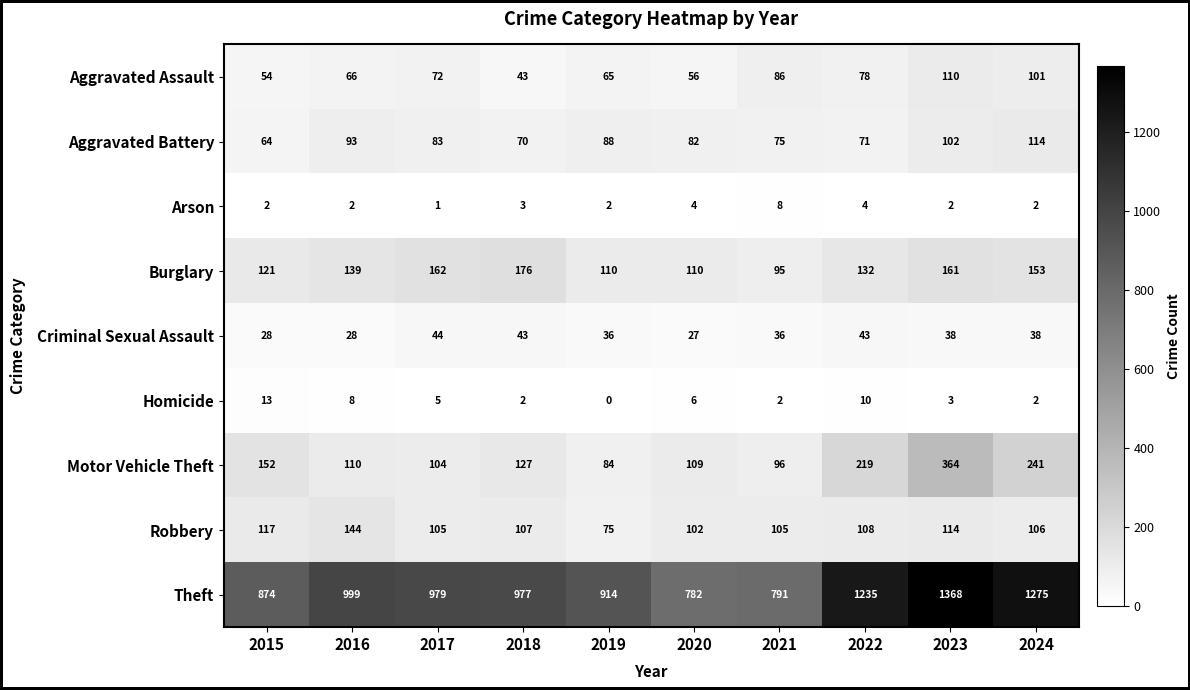

What is the difference between the highest and lowest values at 2023?

1366